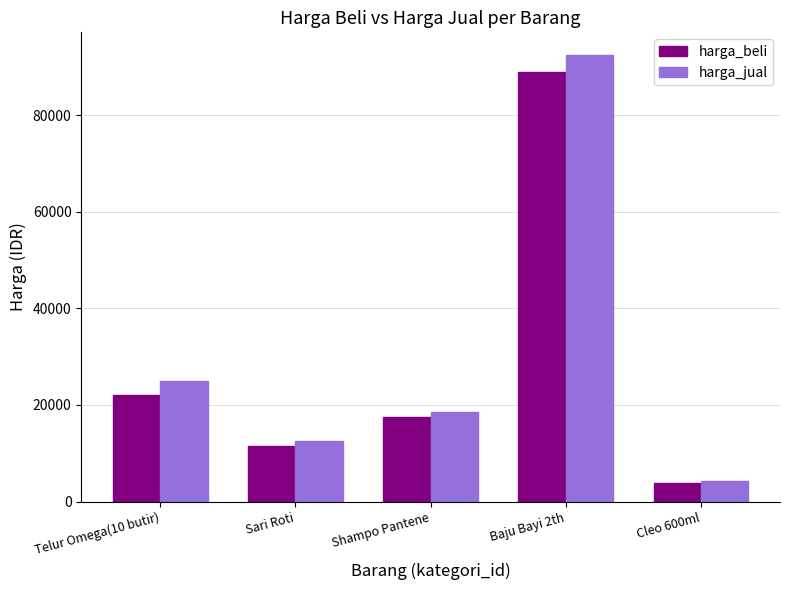

Count the number of categories in the chart.

5